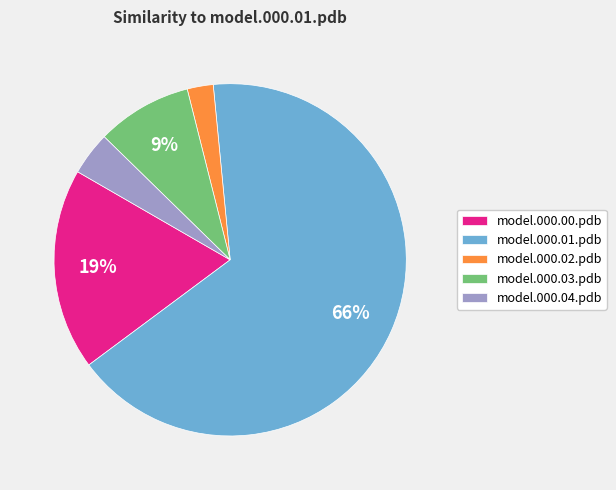

Count the number of slices in the pie.

5